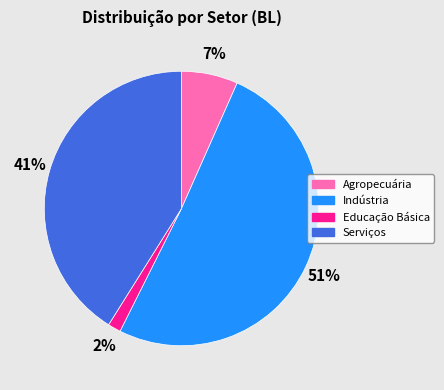

Rank the categories by value from highest to lowest.

Indústria, Serviços, Agropecuária, Educação Básica